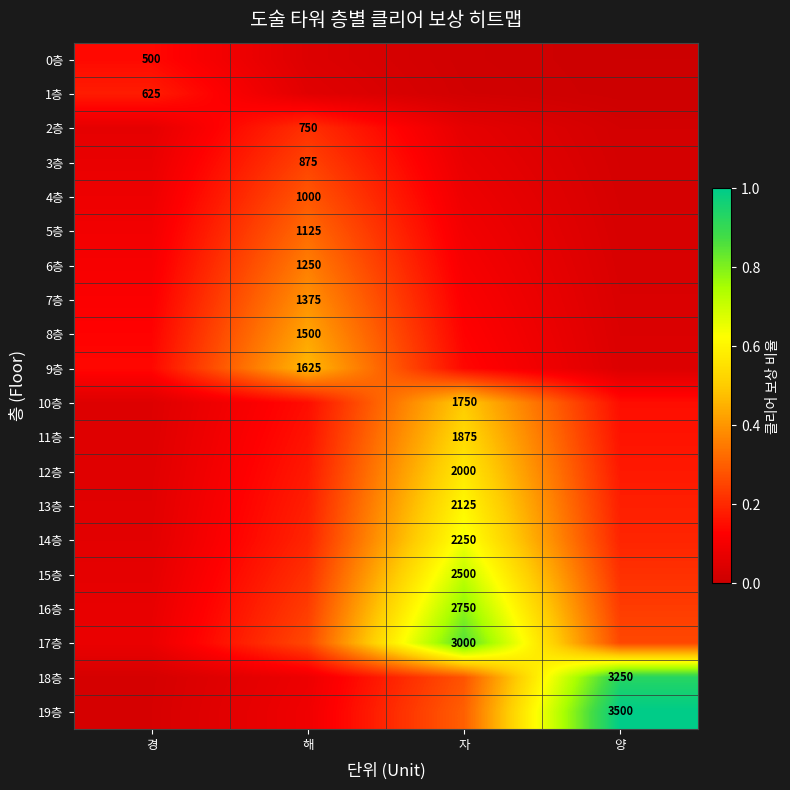

The 11층 series shows 0.2 at 양. True or false?

False